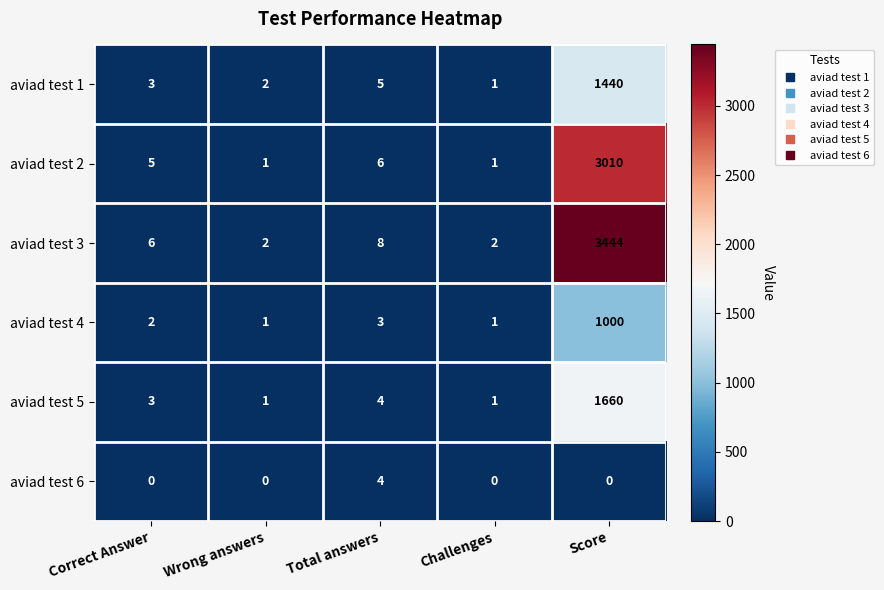

What is the total value across all series at Score?

10554